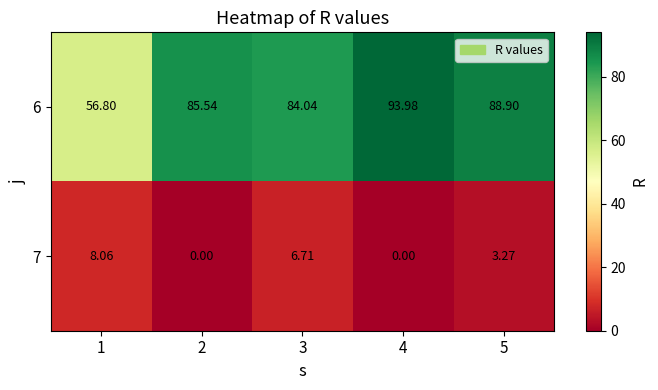

Is the value of 7 at 4 greater than the value of 6 at 5?

No